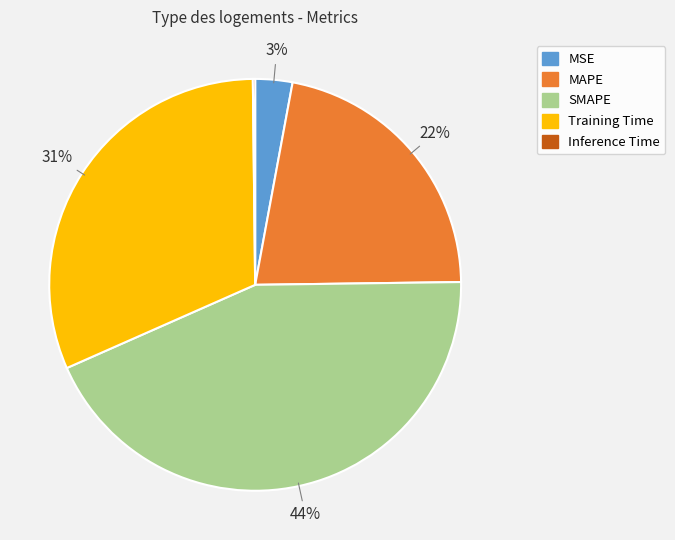

To the nearest percent, what portion does MAPE represent?

22%